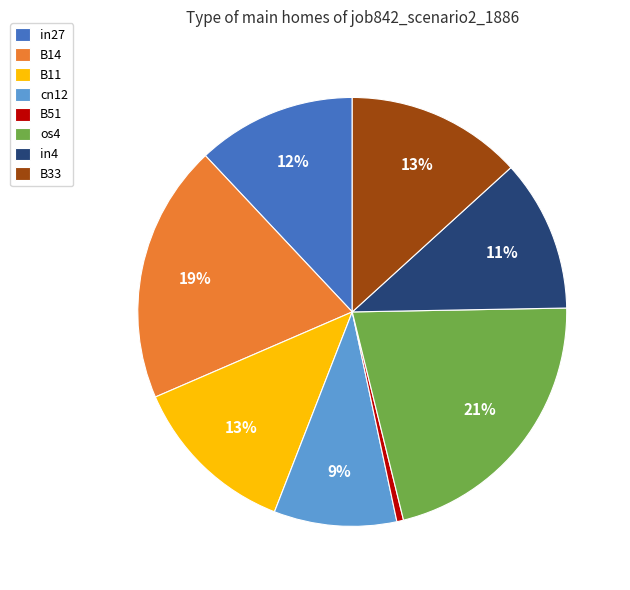

Is the sum of B11 and cn12 greater than half?

No